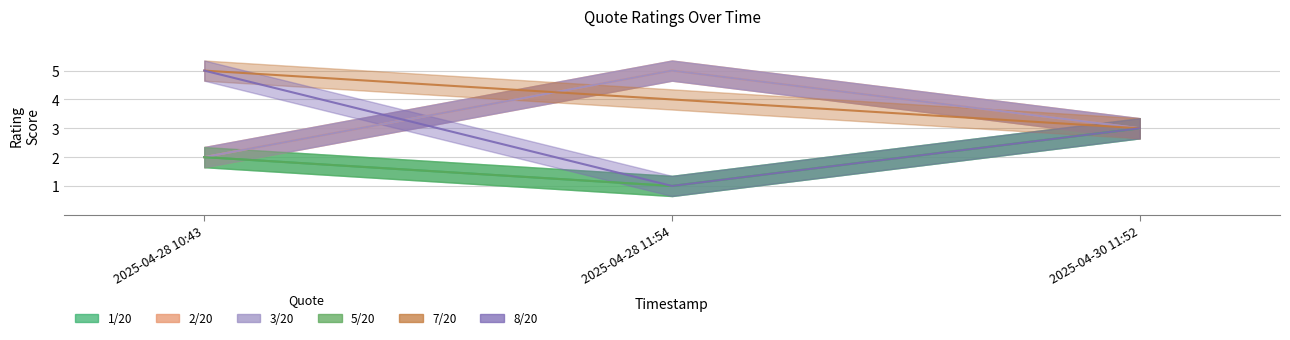

How many distinct data groups are displayed?

6